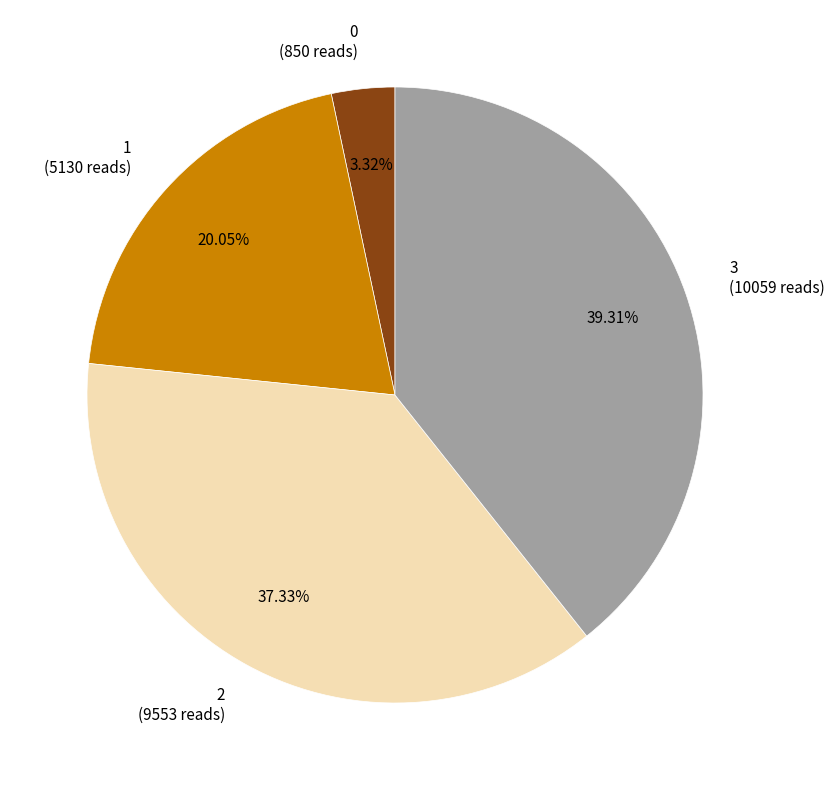

How many segments does this pie chart have?

4